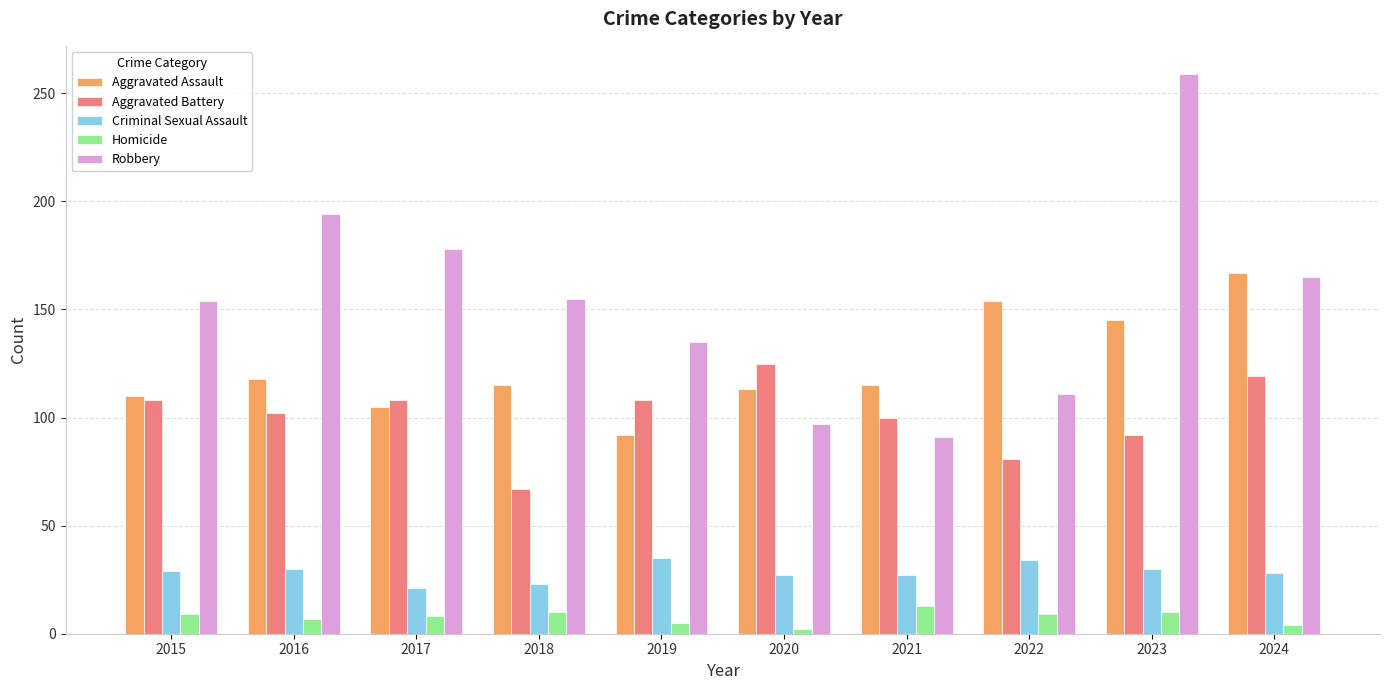

What is the value of the Aggravated Assault bar at the 7th from the left?

115